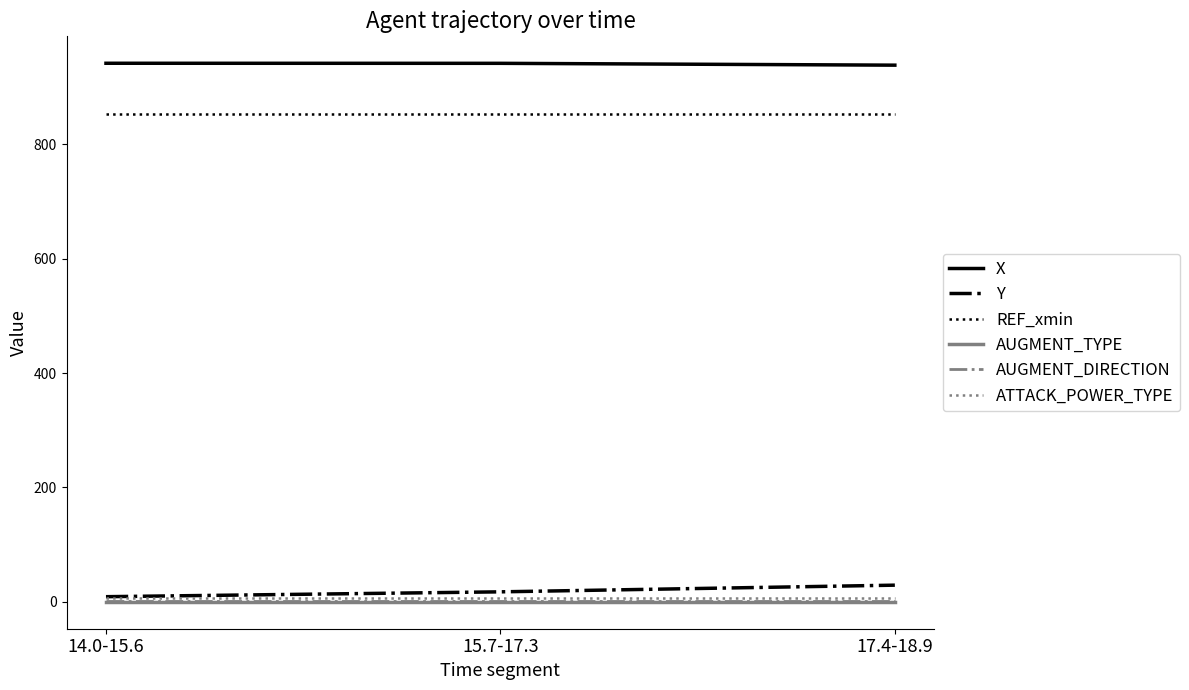

True or false: X has a value of 941.9 at 15.7-17.3.

True